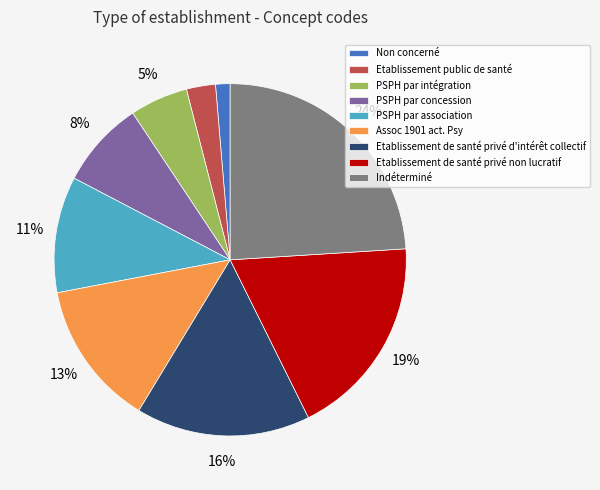

Is it true that Indéterminé is 24% of the pie?

True